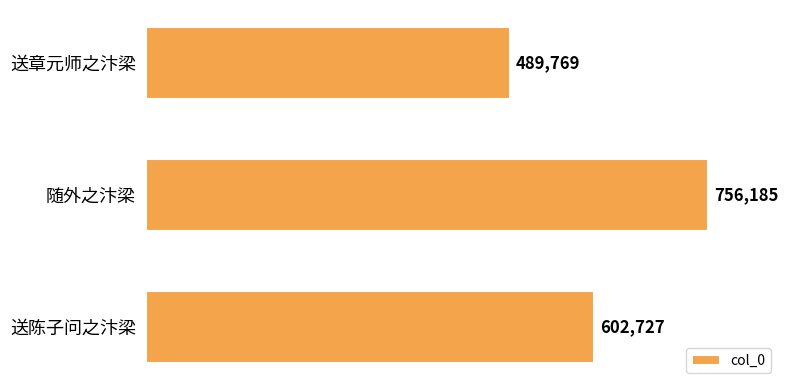

Reading top to bottom, what are all the values shown in this chart?

送章元师之汴梁=489769	随外之汴梁=756185	送陈子问之汴梁=602727